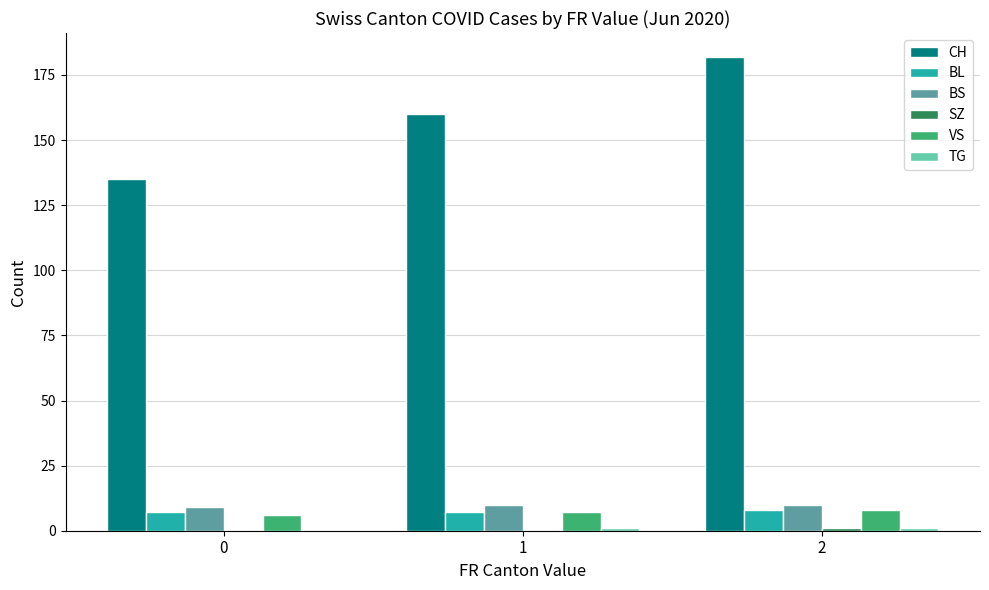

At which category is the sum across all series the highest?

2